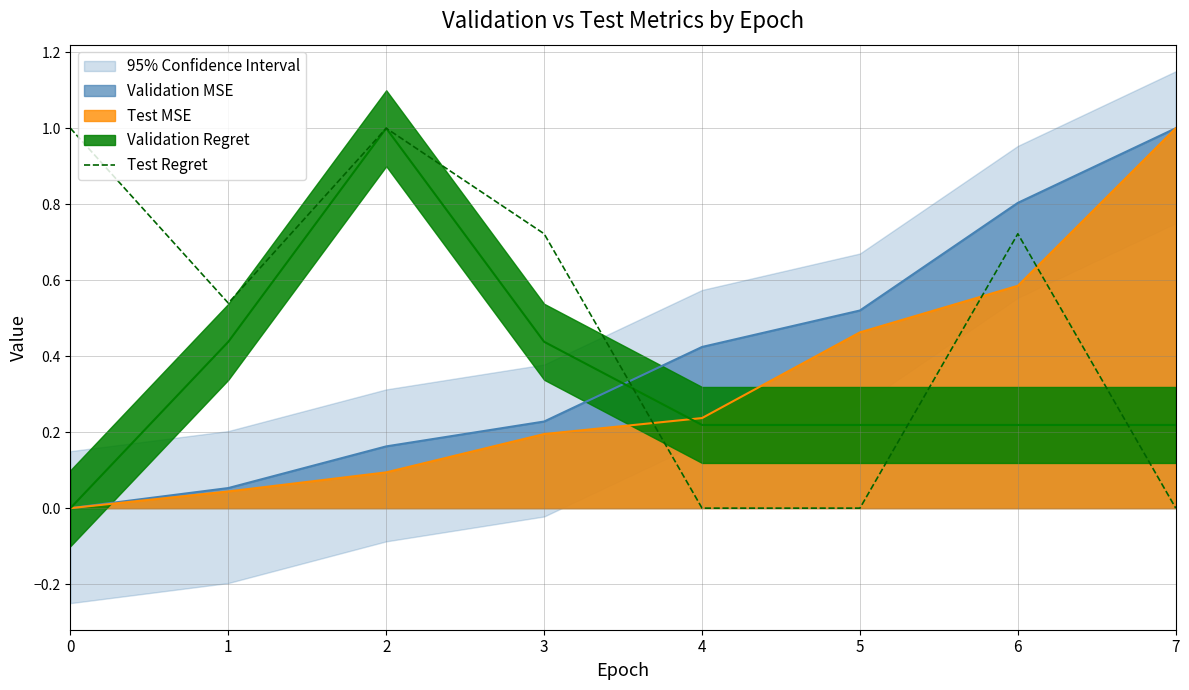

List the labels in order of value, largest first.

0, 2, 3, 6, 1, 4, 5, 7